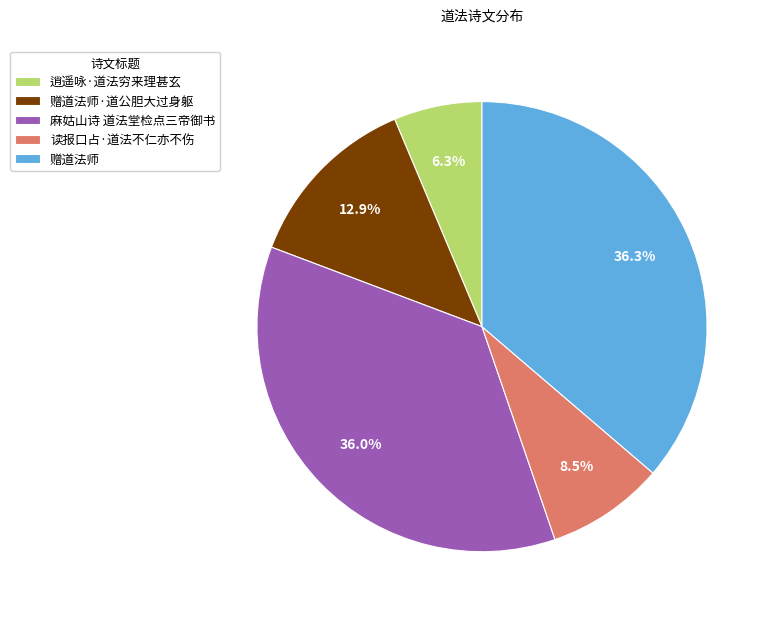

To the nearest percent, what portion does 麻姑山诗 道法堂检点三帝御书 represent?

36%